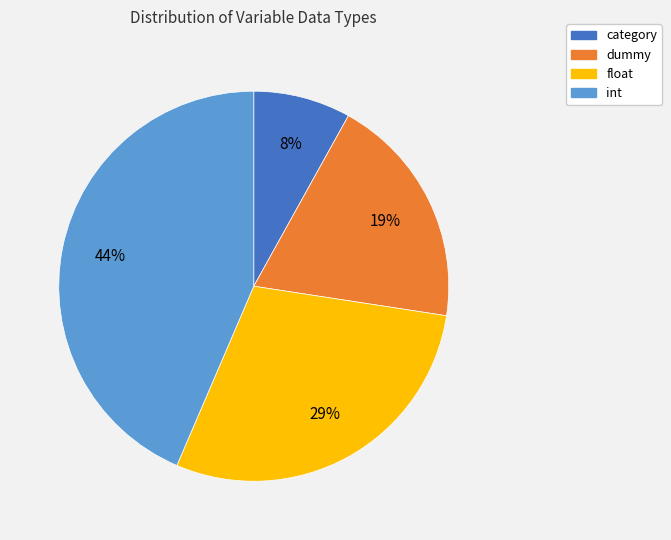

Do float and dummy together represent more than half of the pie?

No